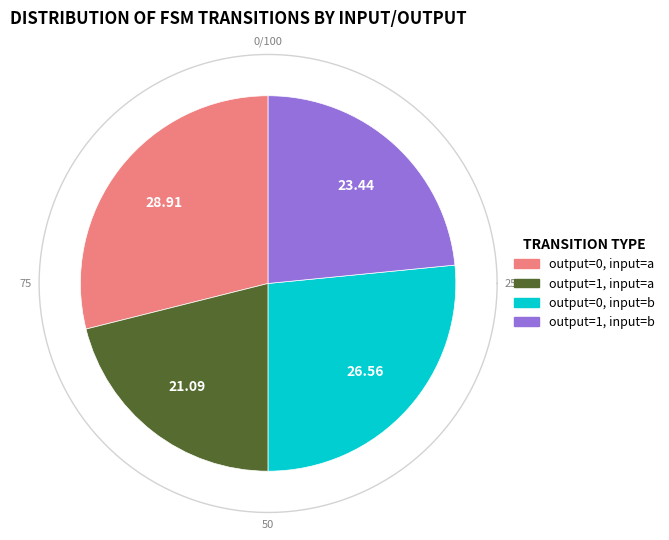

The output_symbol=0, input=a slice represents 16% of the pie. True or false?

False